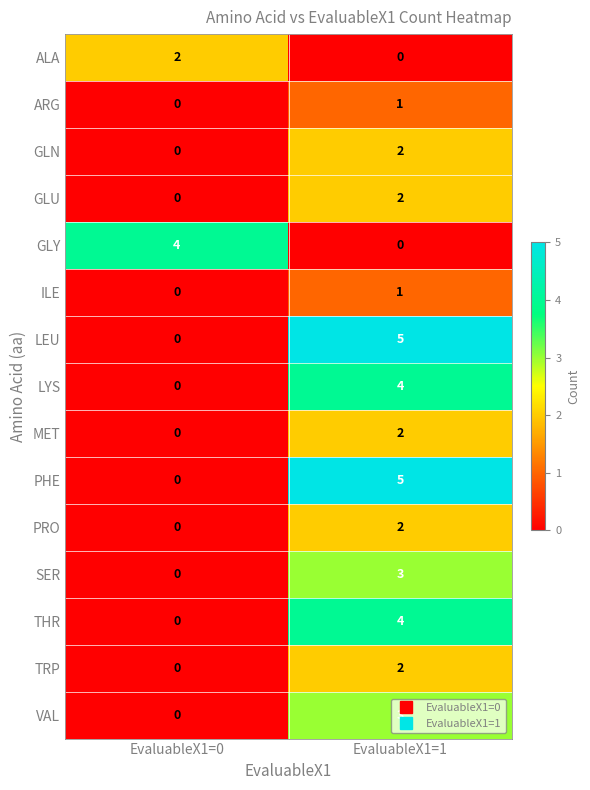

The value of SER at EvaluableX1=1 is 2. True or false?

False